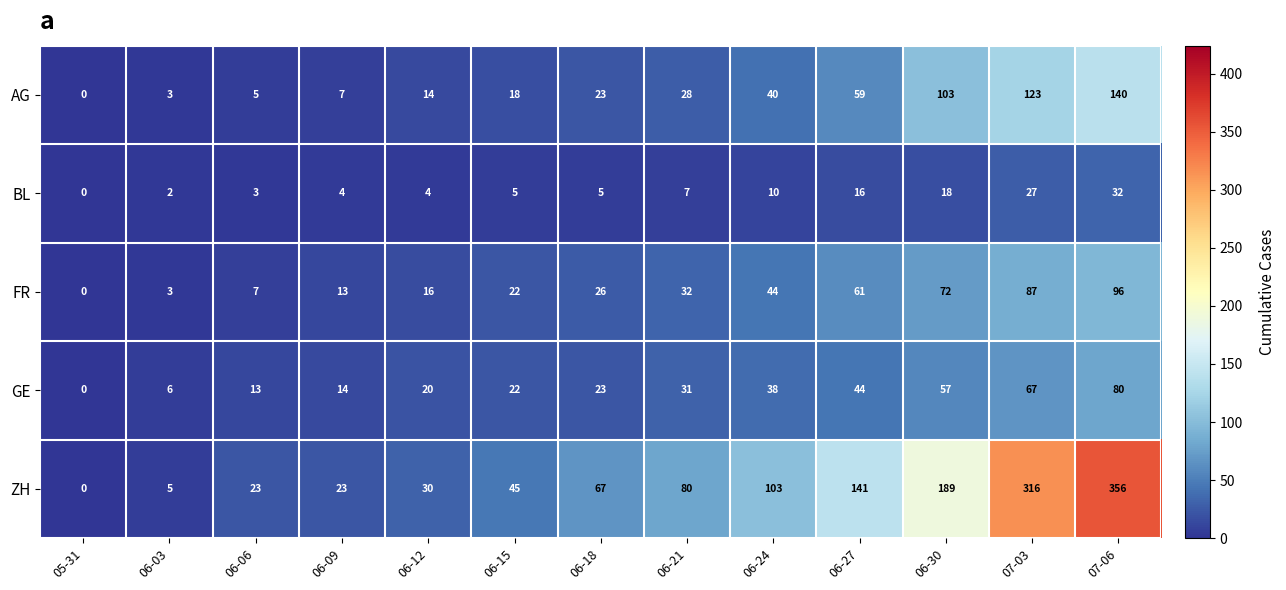

What is the total value across all series at 06-03?

19